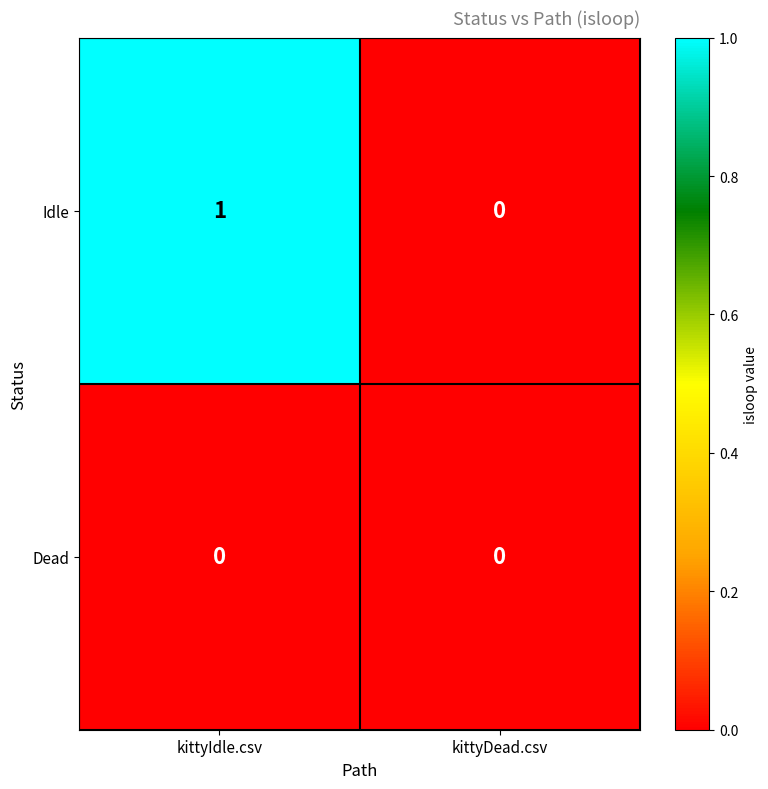

What is the maximum value shown in the chart?

1